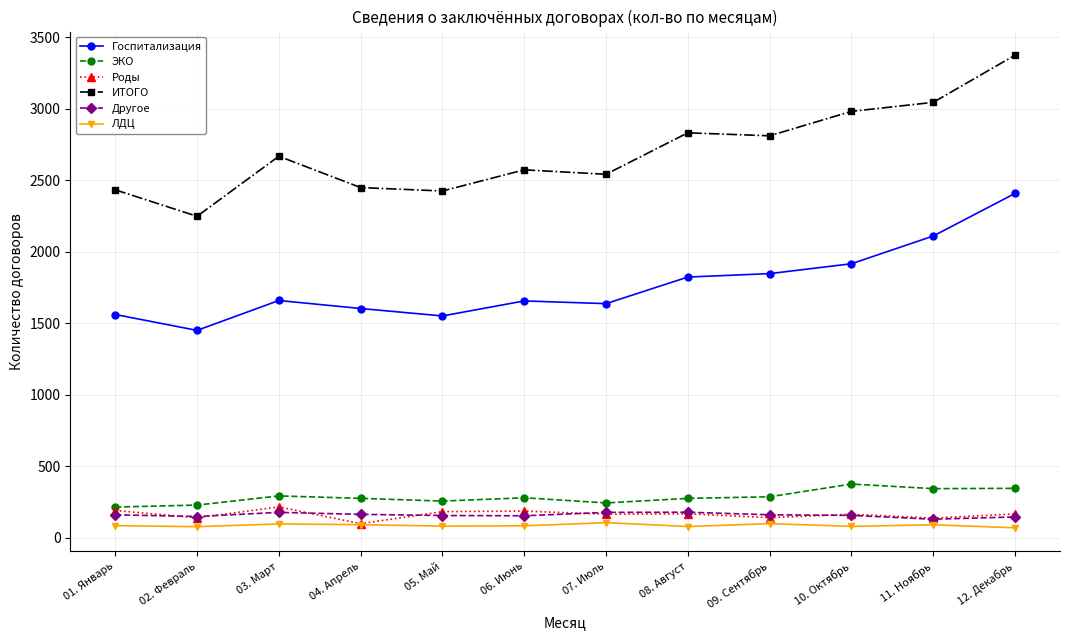

At which category is the sum across all series the highest?

12. Декабрь